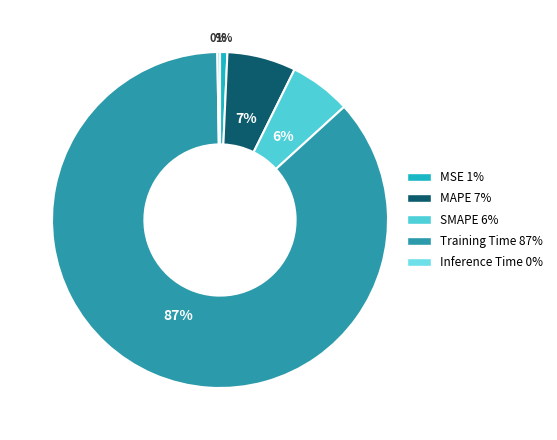

Which has a higher value, Training Time 87% or MAPE 7%?

Training Time 87%